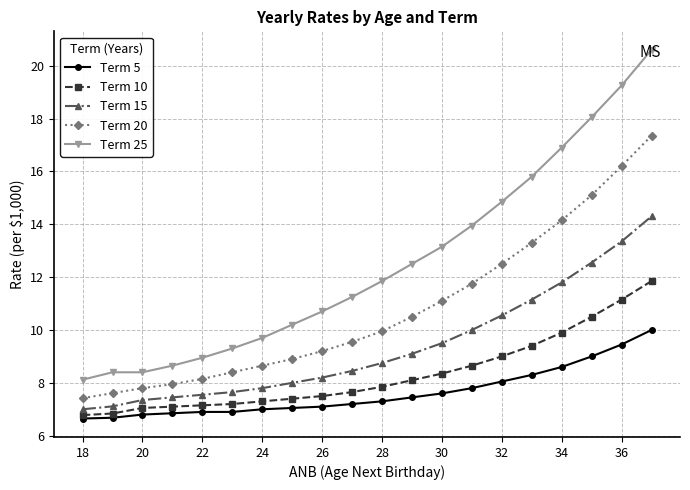

What is the minimum value for Term 15?

7.0